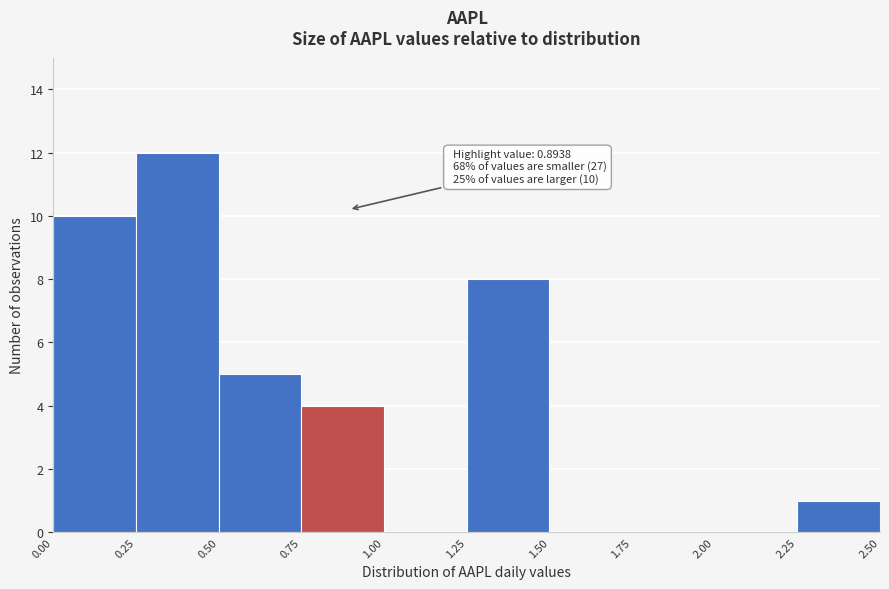

Which range on the x-axis has the tallest bar?

0.25 to 0.50